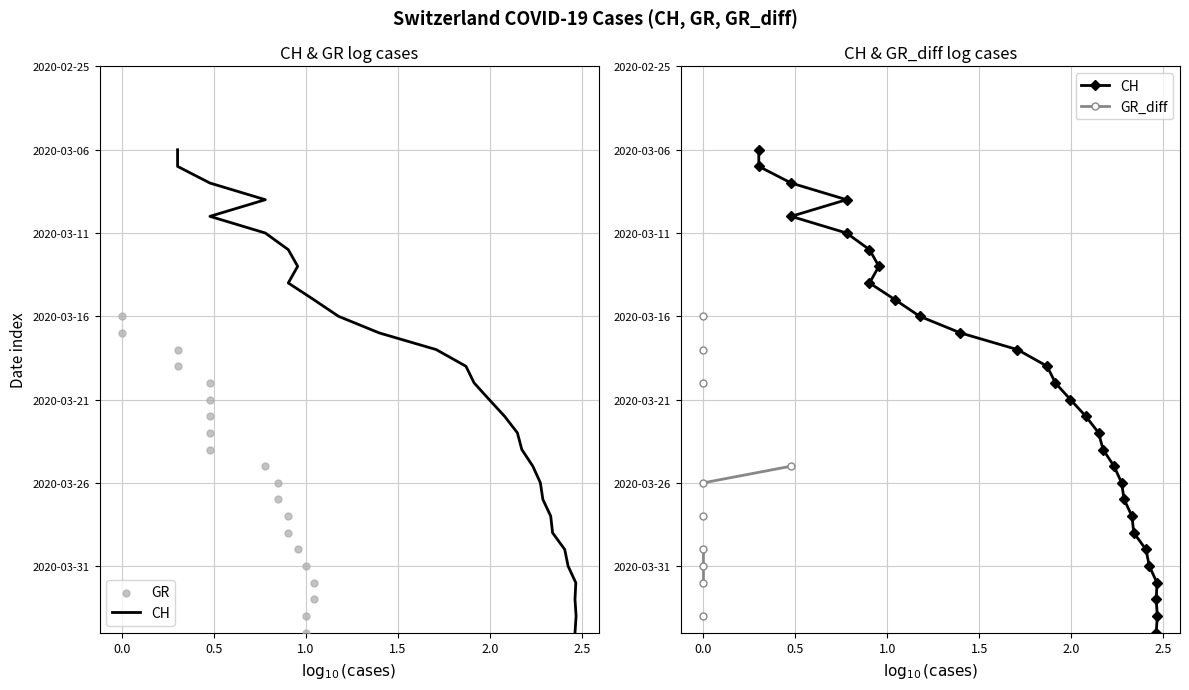

Which series has the largest Y range (max minus min)?

CH